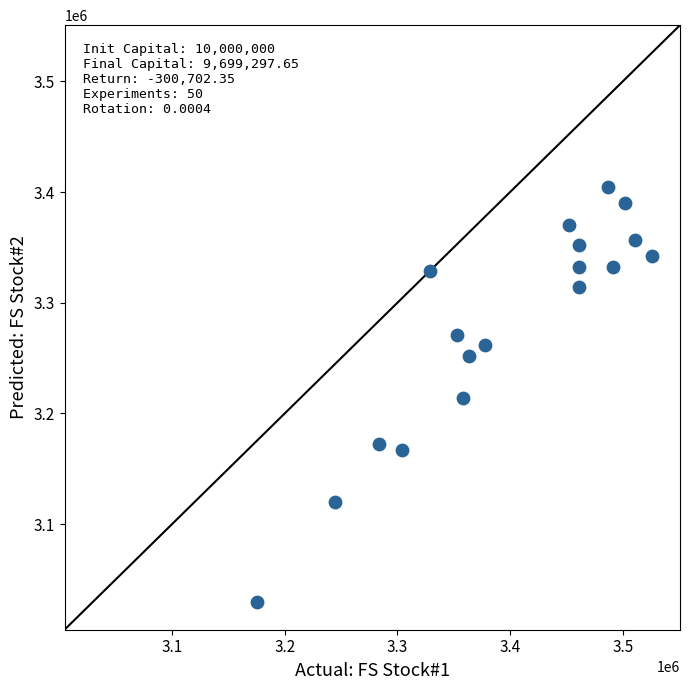

What is the range of X values (max minus min)?

350522.0